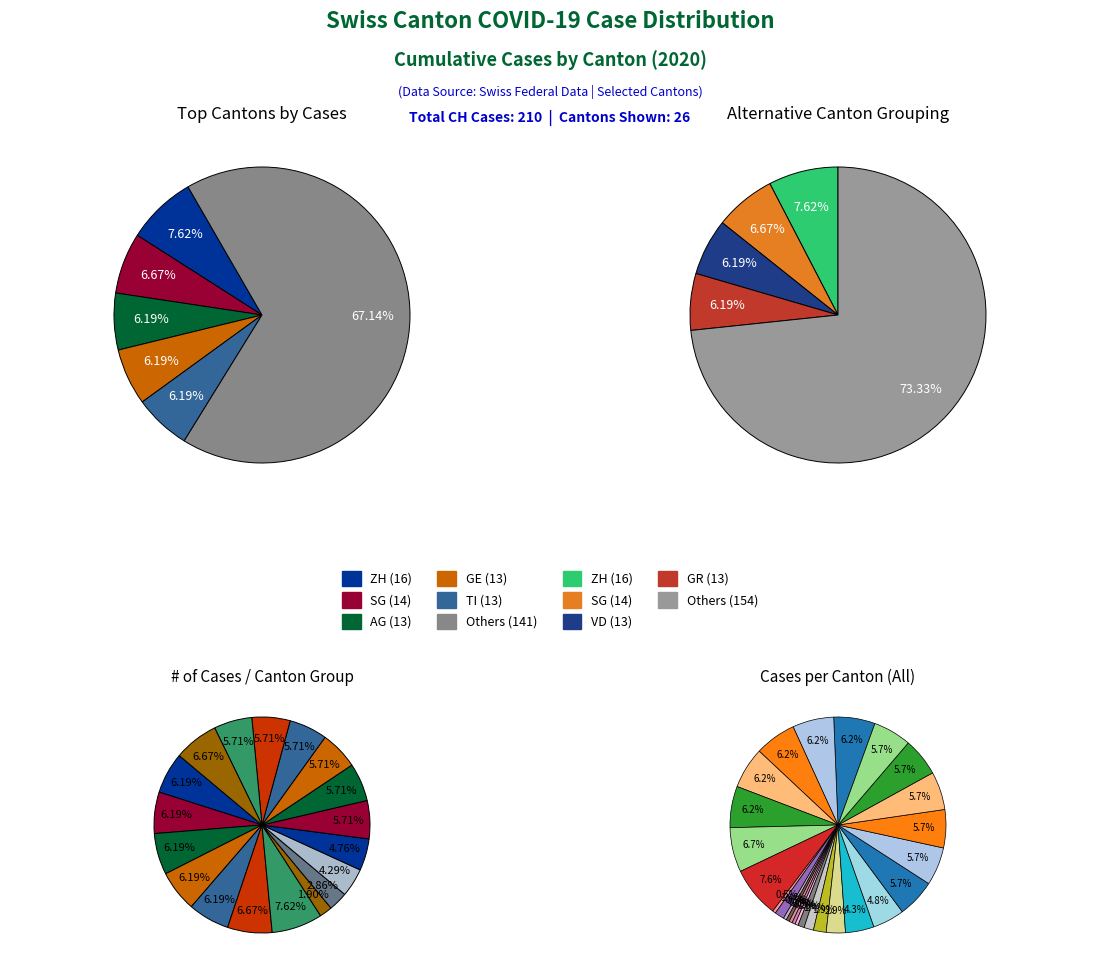

Does any single category account for the majority?

No